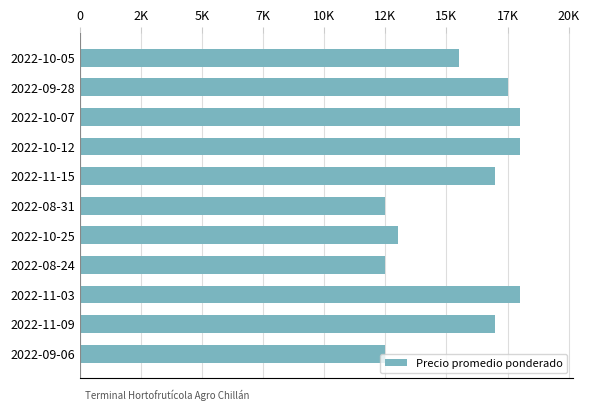

Does the chart contain any negative values?

No